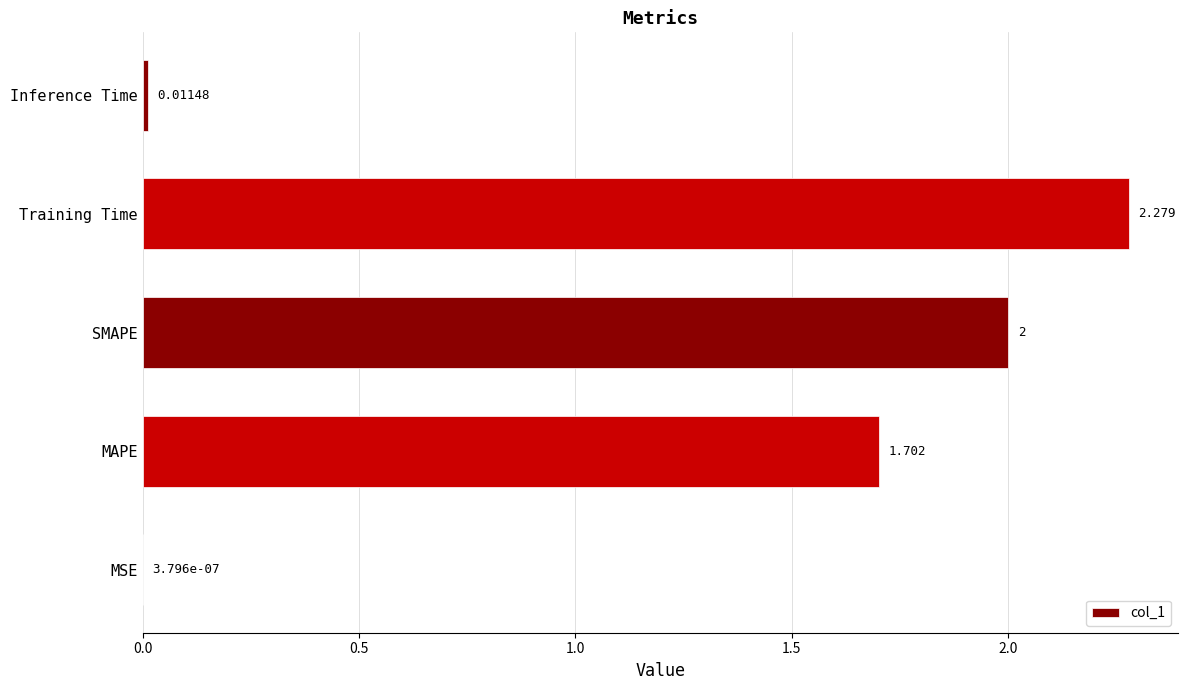

Are the bars horizontal?

Yes